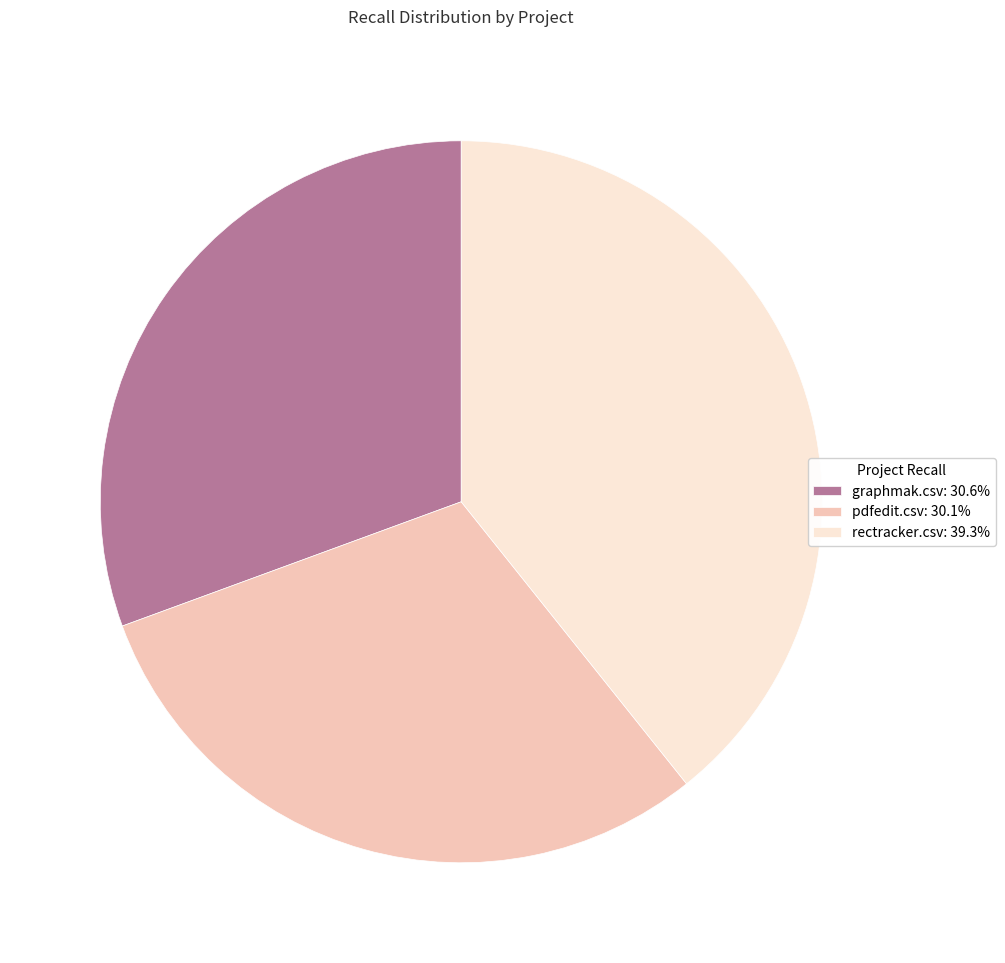

Is there any slice that represents more than half of the pie?

No